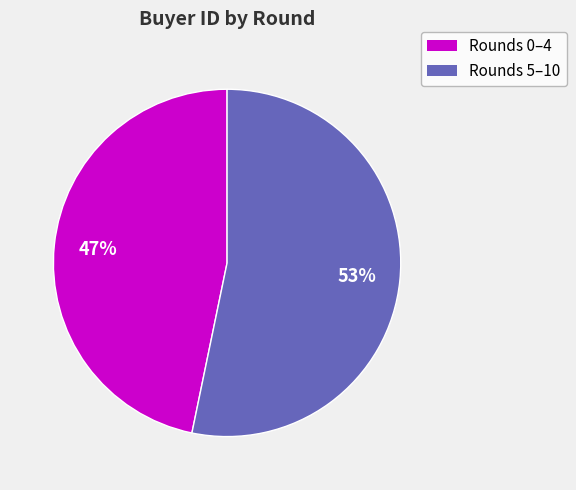

To the nearest percent, what is the average slice percentage?

50%